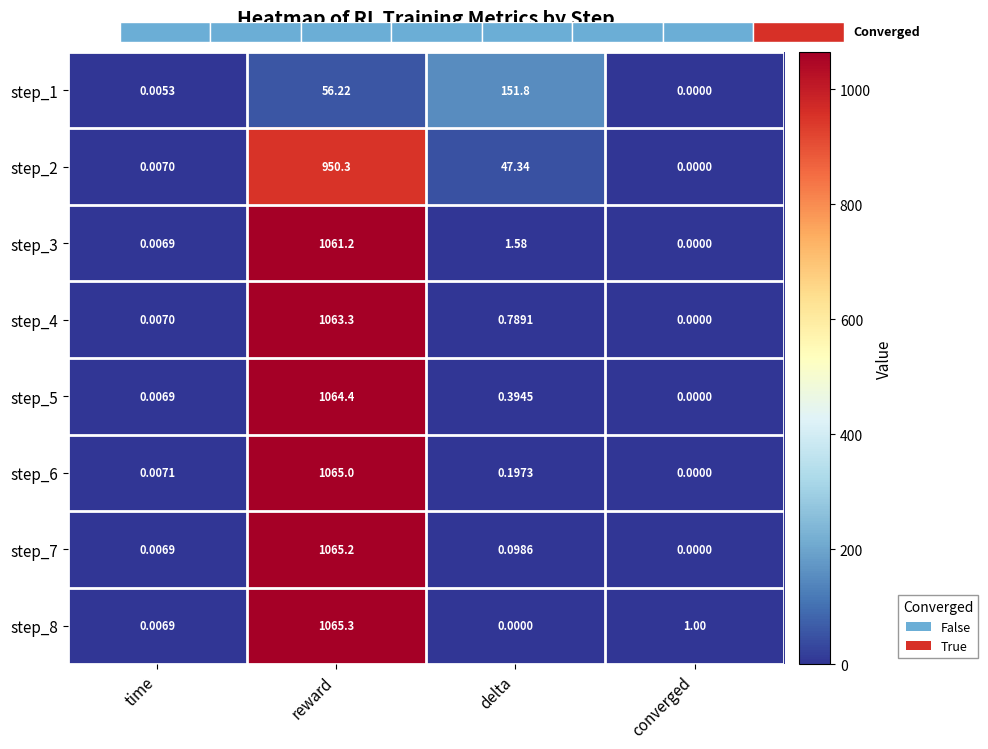

Which category has the lowest value in the step_1 series?

converged